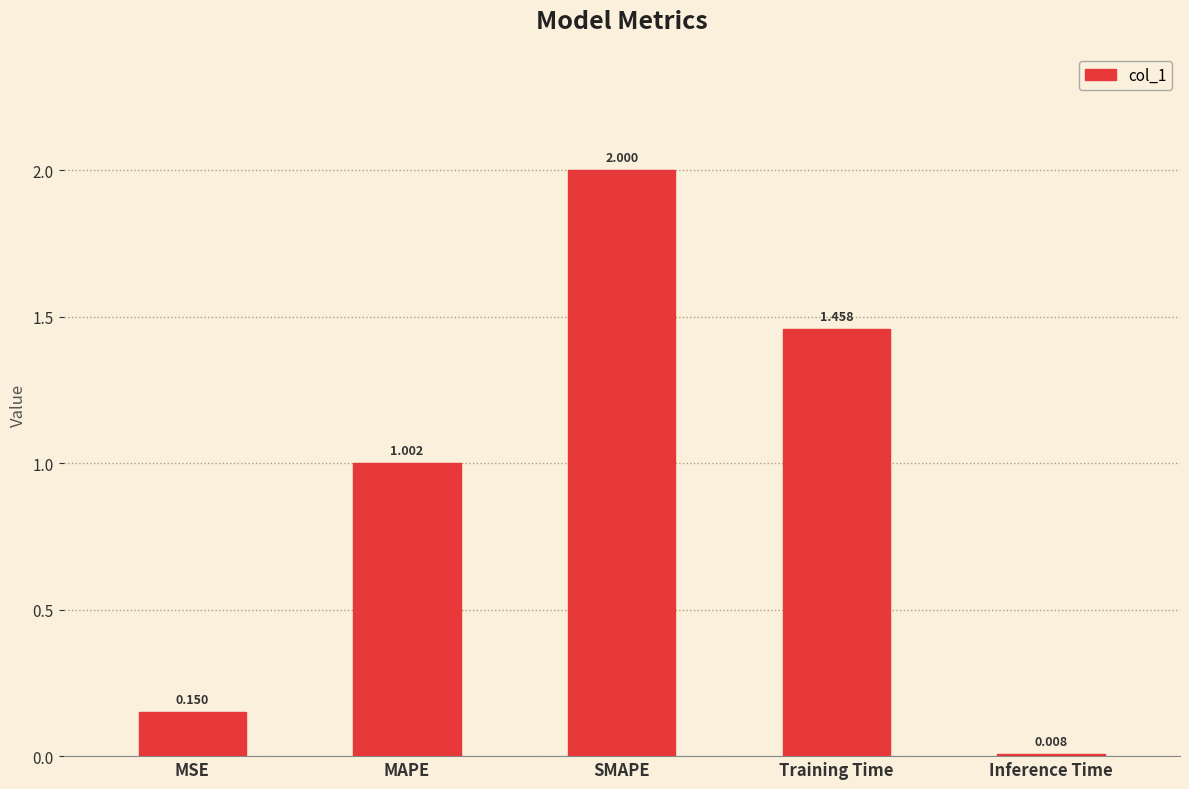

At which label does the data first exceed 1?

MAPE